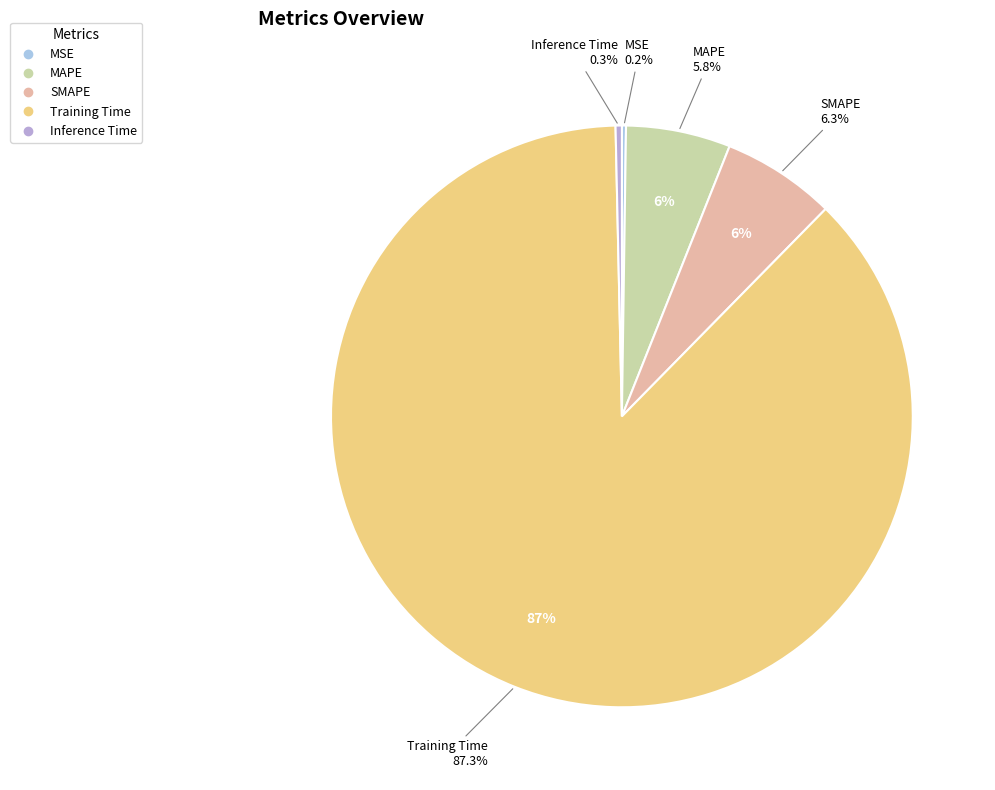

What portion of the pie excludes Training Time?

12.7%